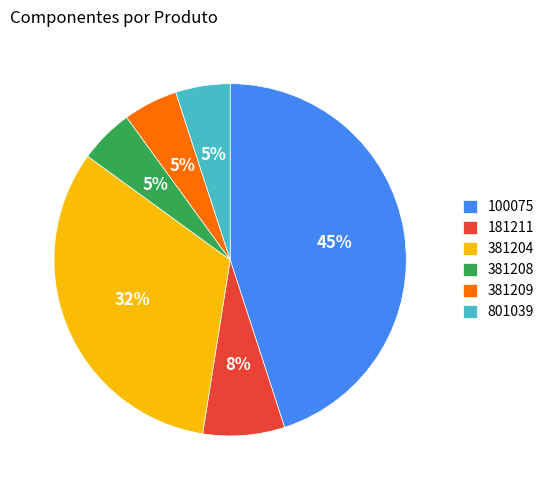

Is there any slice that represents more than half of the pie?

No